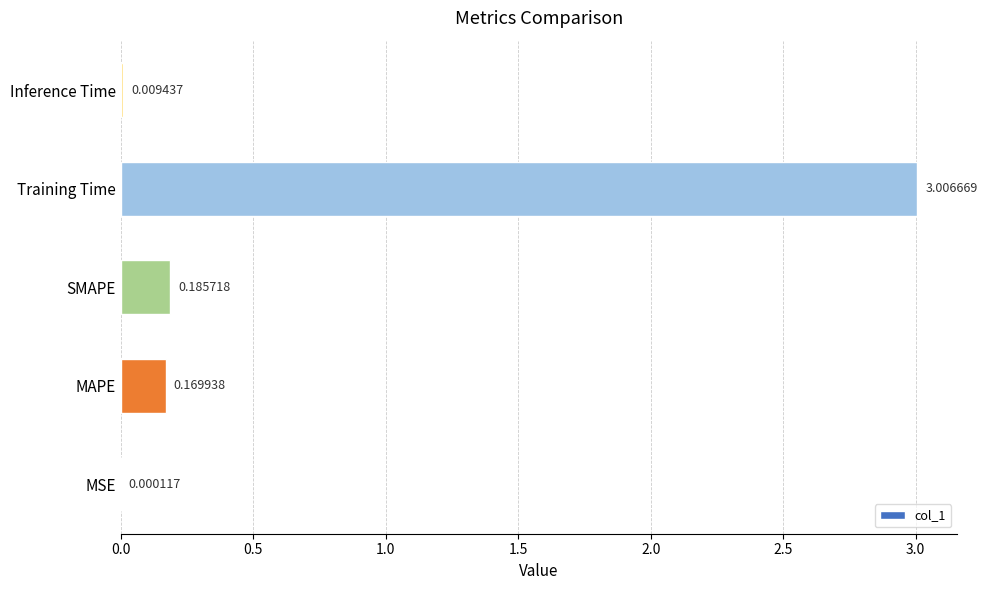

Where is the data nearest to the value 1?

SMAPE